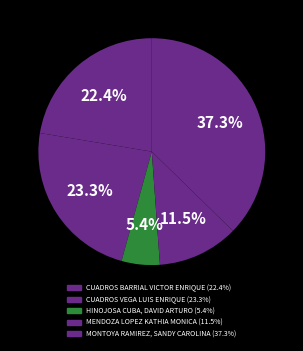

To the nearest percent, what percentage of the pie is CUADROS VEGA LUIS ENRIQUE?

23%